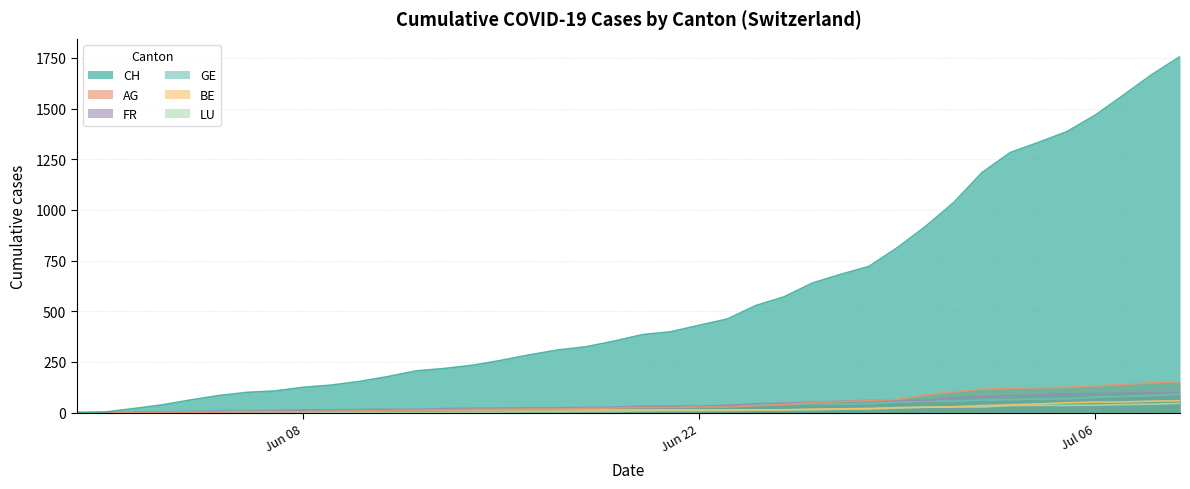

Which series has the largest total across all categories?

CH